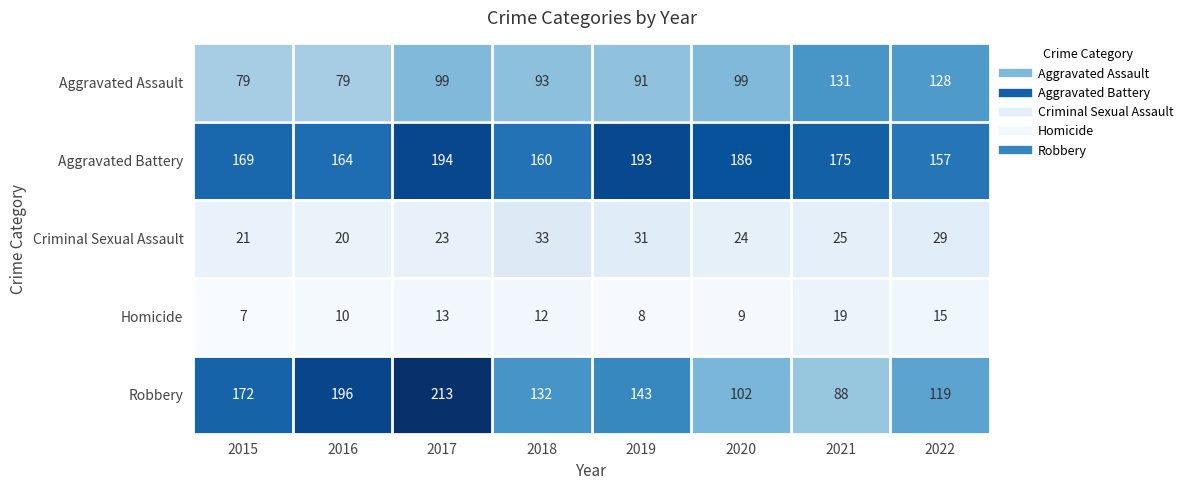

What is the difference between the Aggravated Assault values at 2022 and 2020?

29